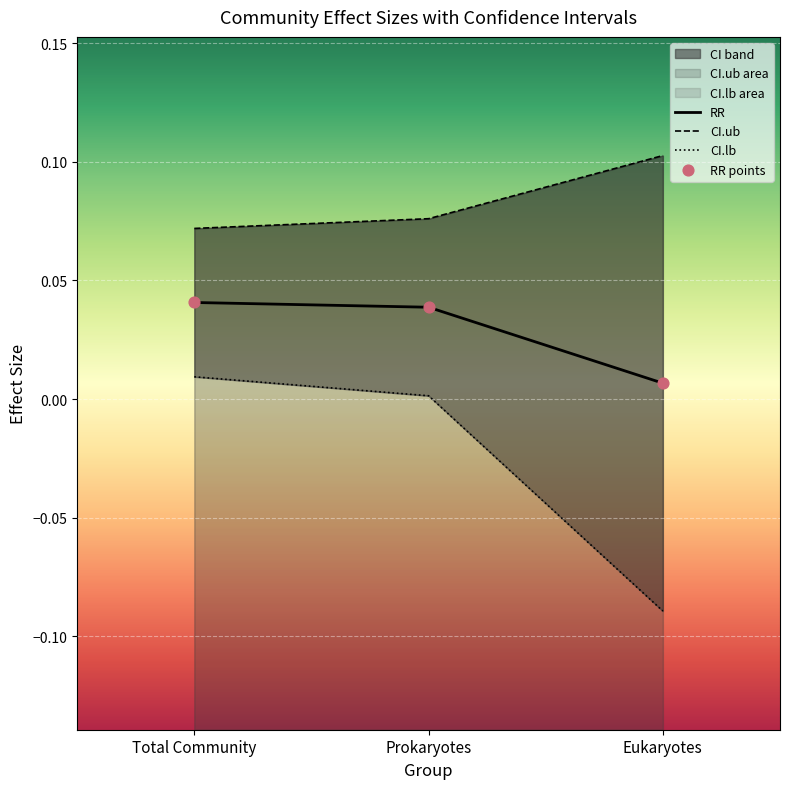

Which series reaches the minimum Y coordinate?

CI.lb